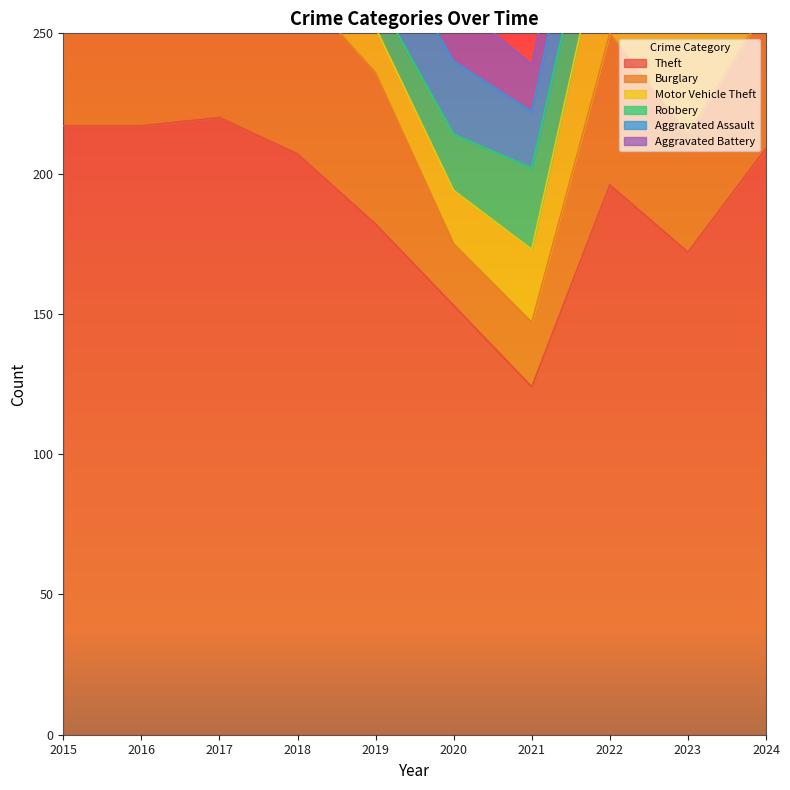

How many data points does each series have?

10